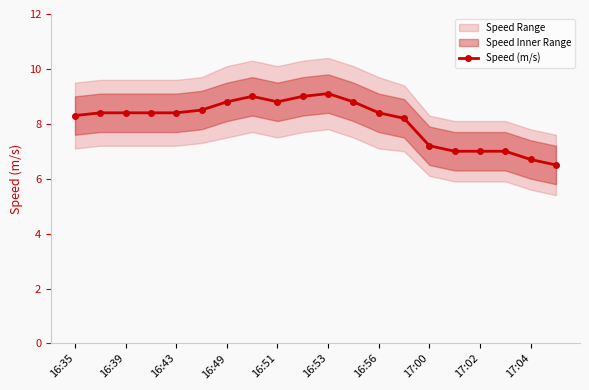

How many data points in Speed (m/s) are less than 8?

6